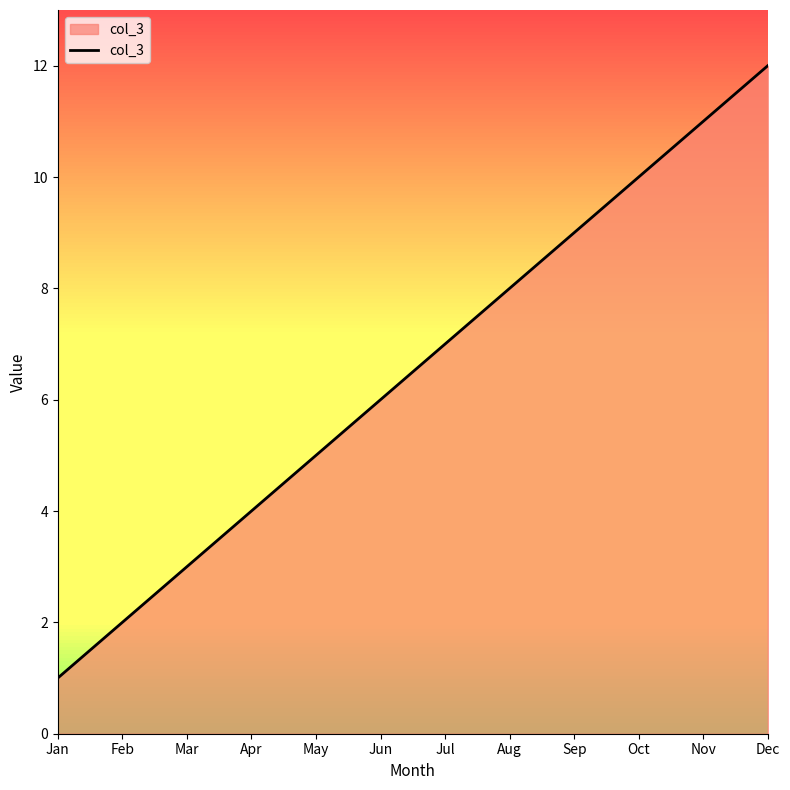

True or false: the data has more than 2 interior local peaks.

False